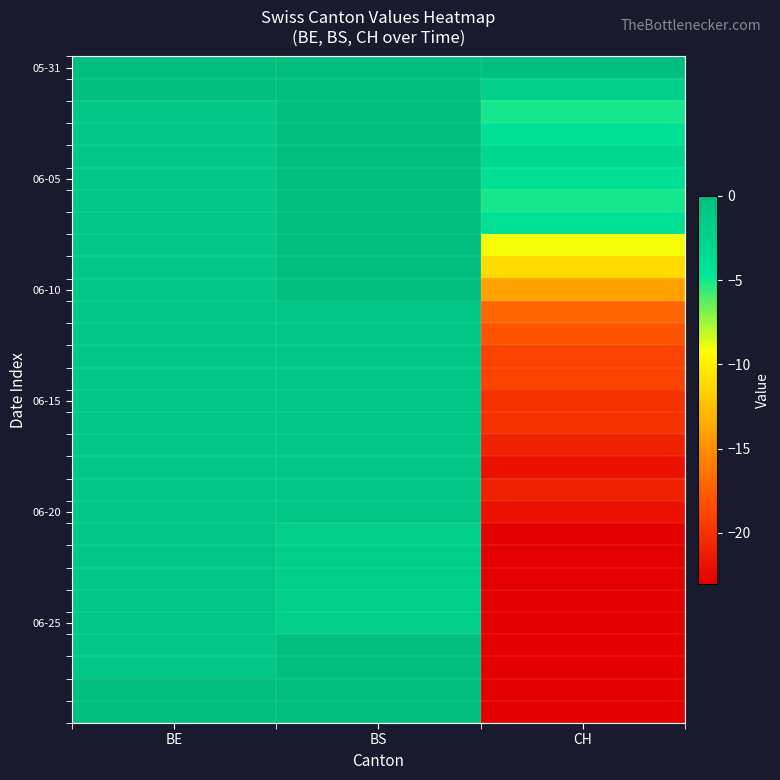

Which series has the largest total across all categories?

05-31